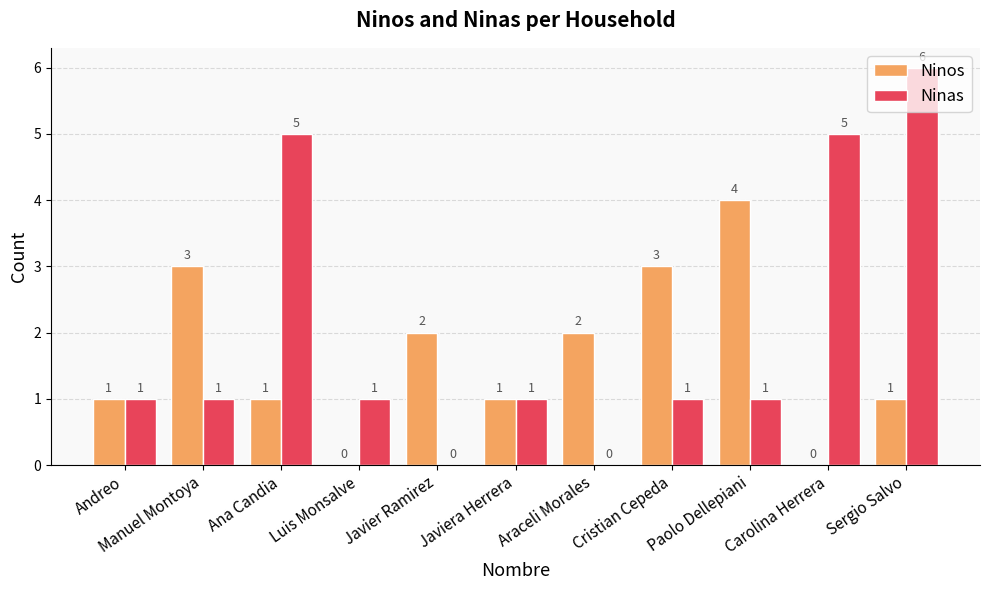

True or false: Ninos has a value of -3 at Carolina Herrera.

False